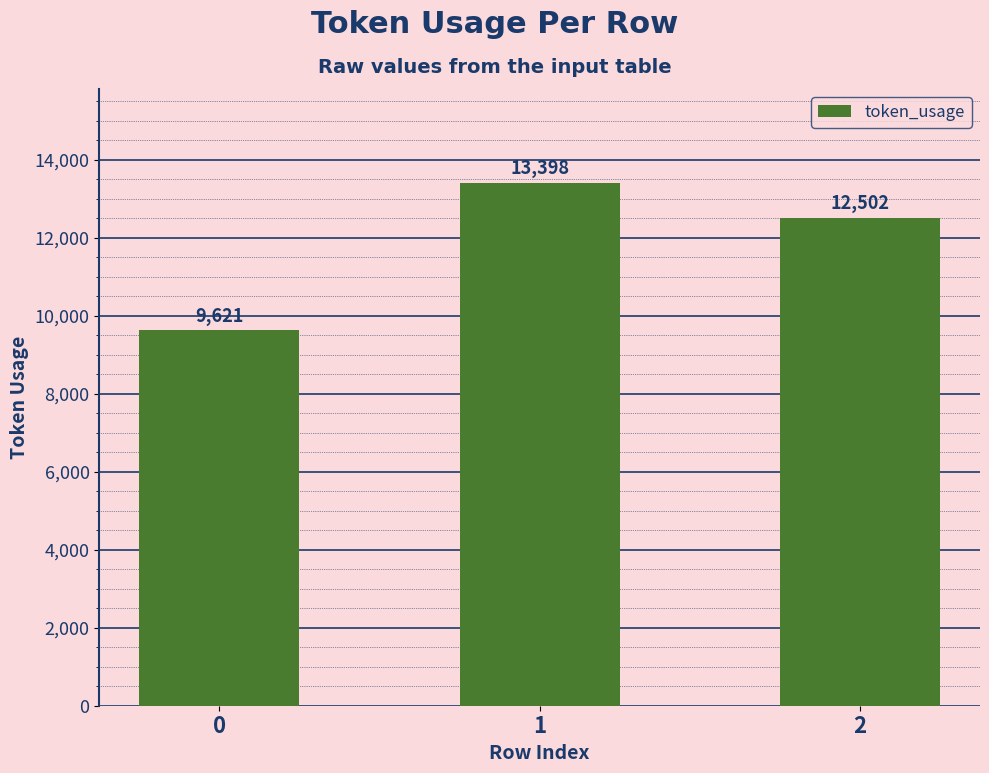

What is the average value?

11840